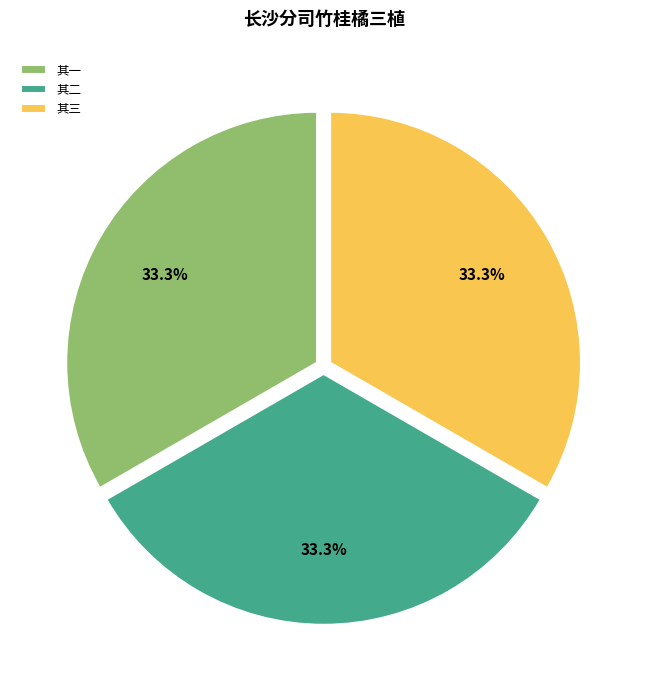

Approximately how many times larger is the value at 其二 compared to 其三?

1.0